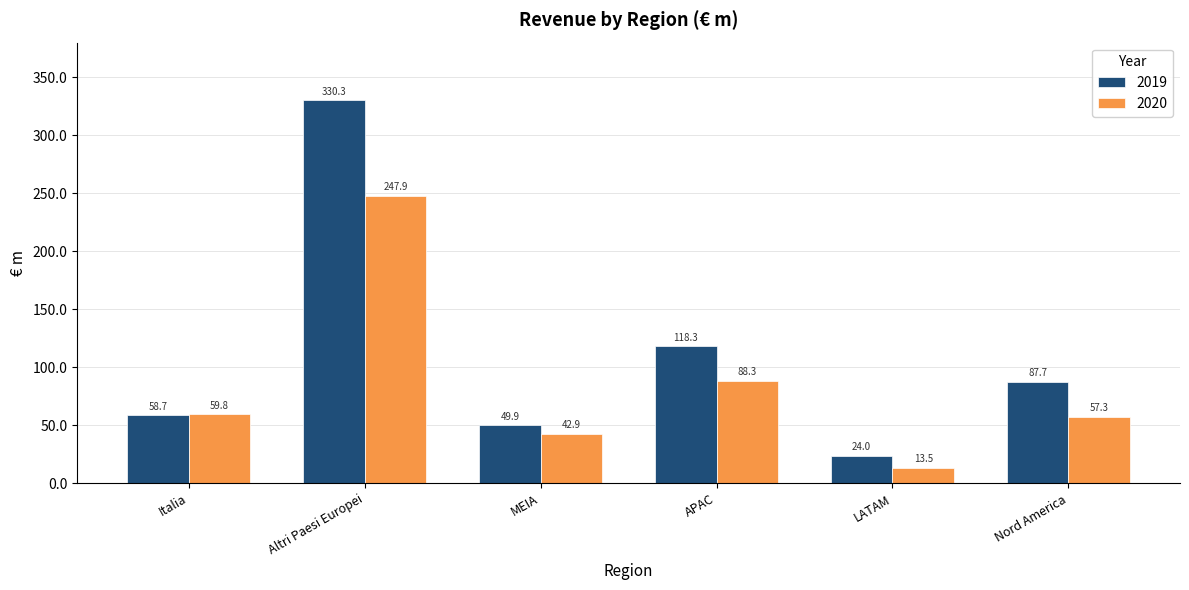

At which label is 2019 closest to 177?

APAC